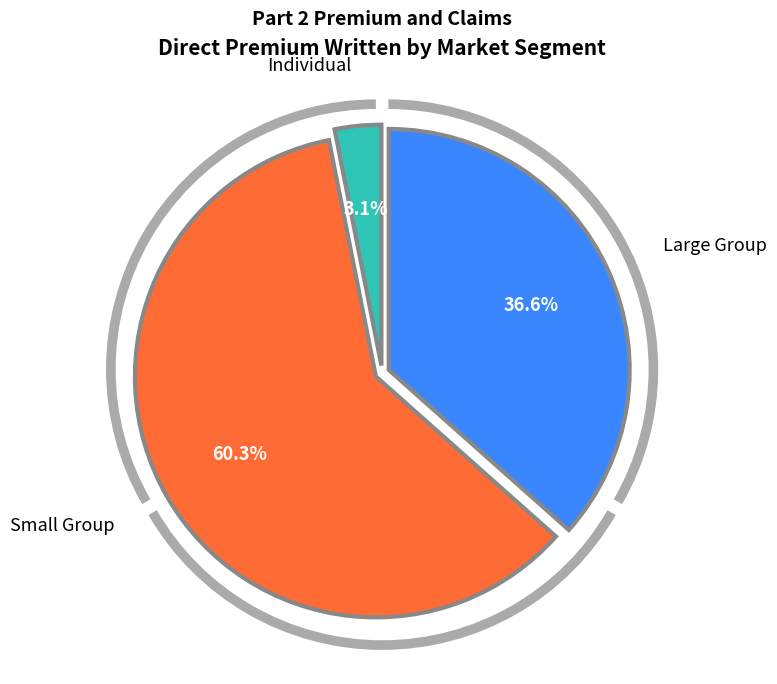

Which slice is the largest?

Small Group